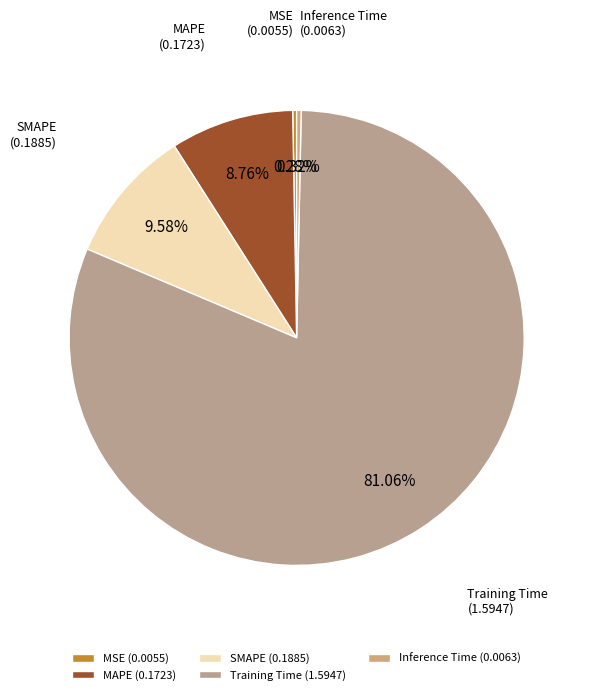

Which slice is the largest?

Training Time